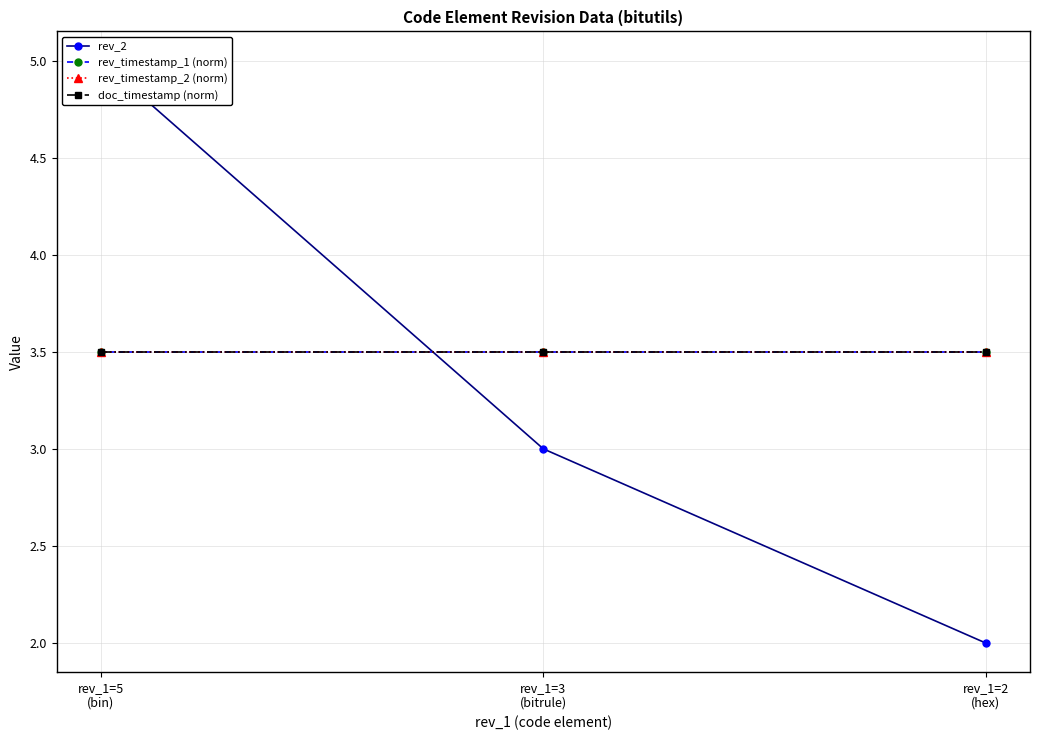

At which category is the sum across all series the highest?

rev_1=5
(bin)